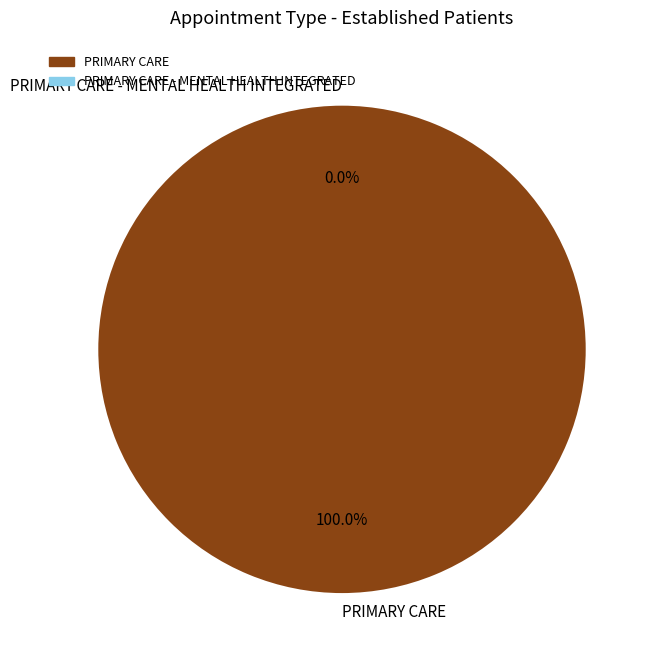

Is PRIMARY CARE the majority of the pie?

Yes